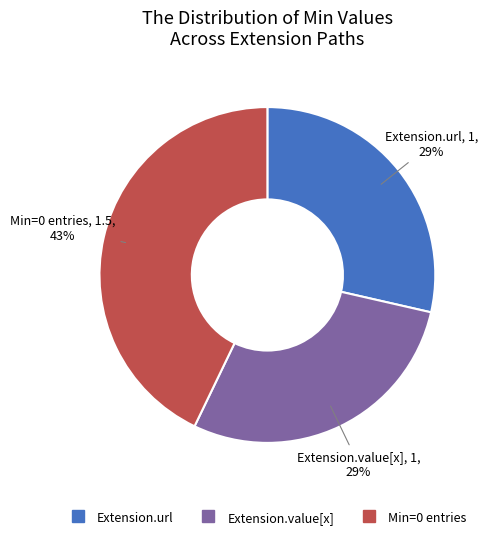

Is there any slice that represents more than half of the pie?

No